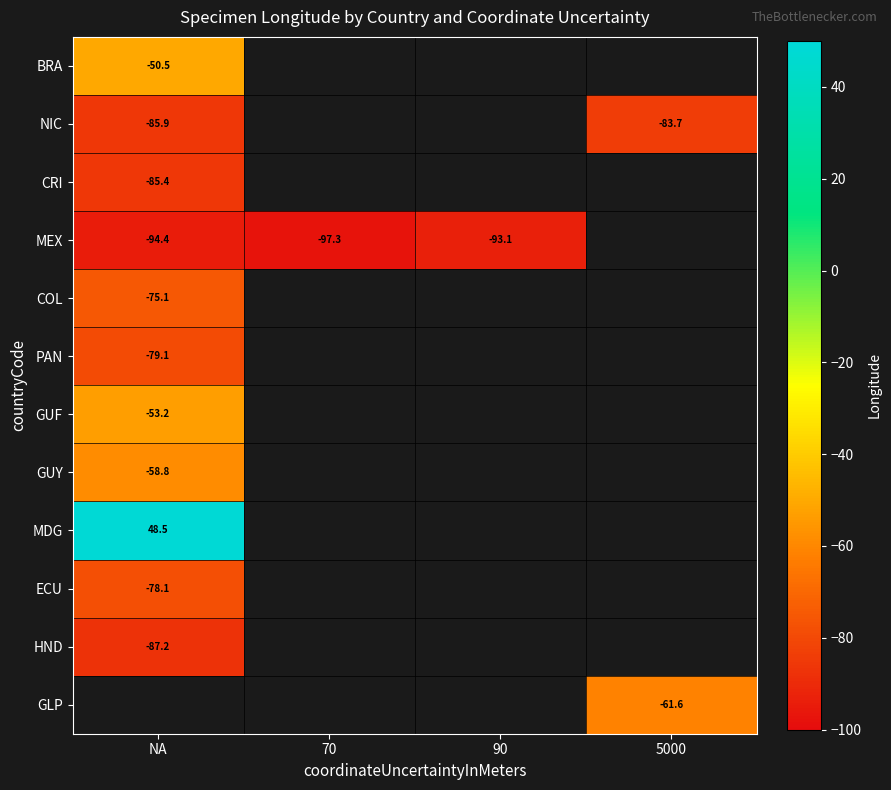

What is the sum of the NIC values at NA and 5000?

-169.5